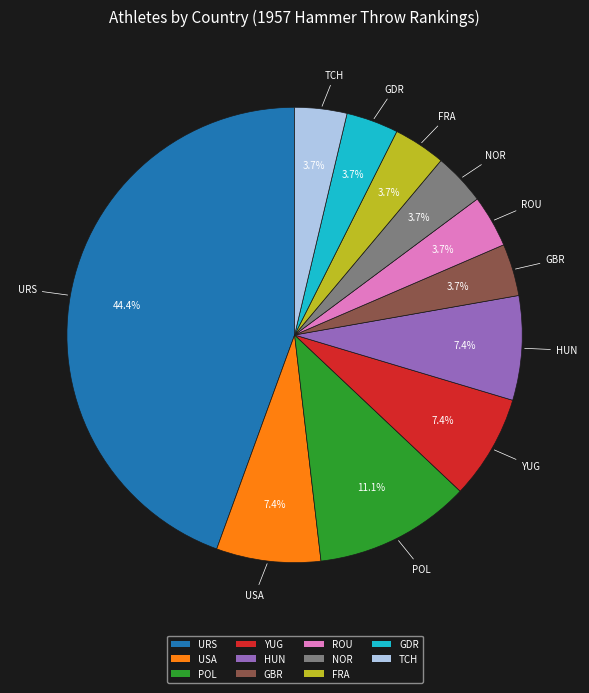

To the nearest percent, what is the difference between the largest and smallest slice percentages?

41%